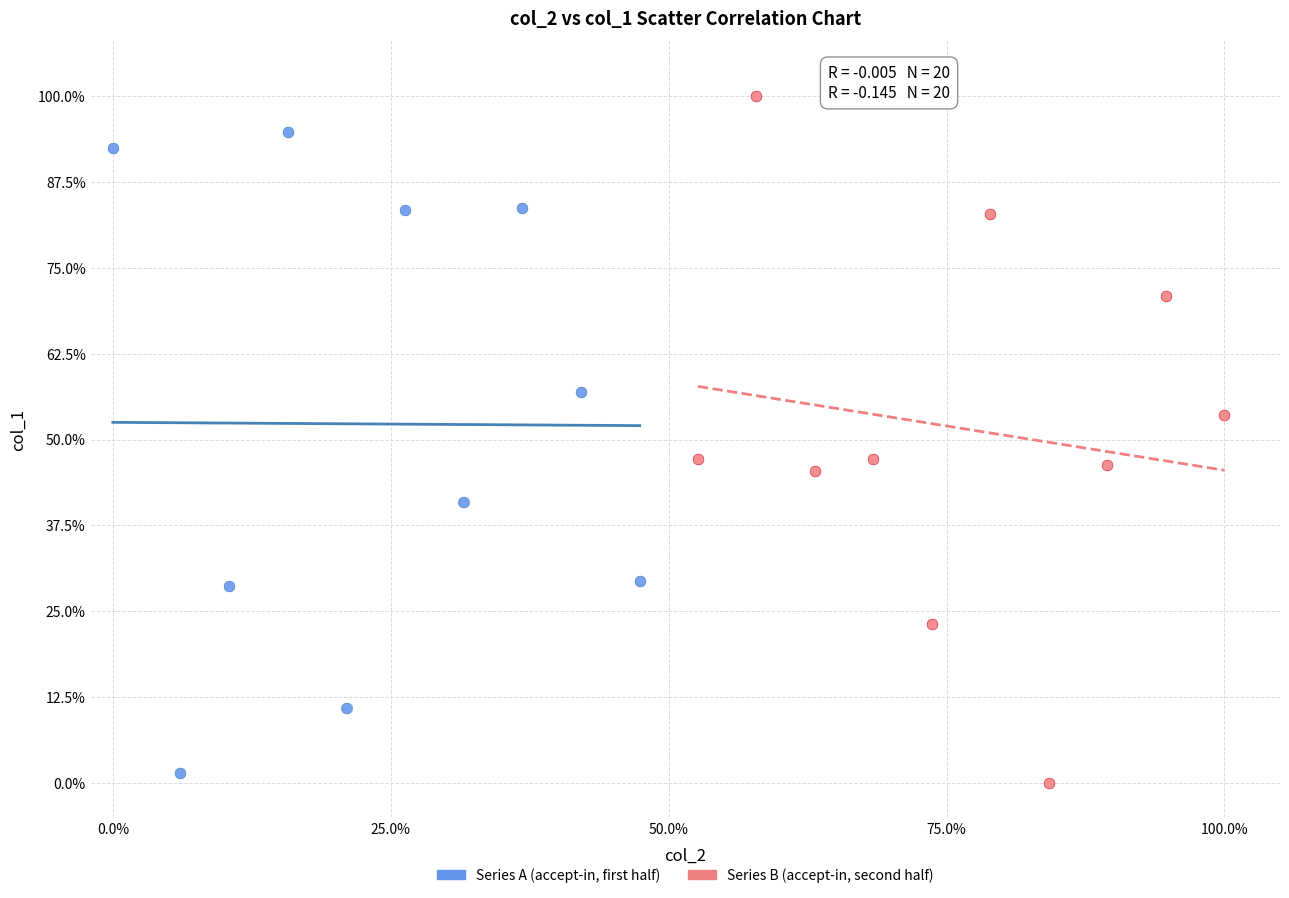

Which series contains the highest Y value?

Series B (accept-in, second half)